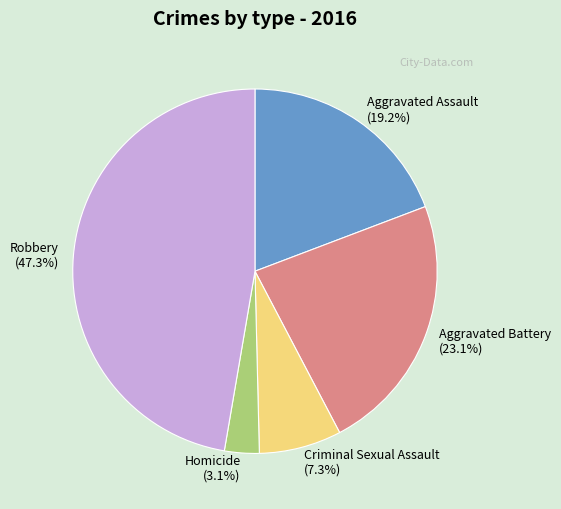

To the nearest percent, what is the difference between the largest and smallest slice percentages?

44%